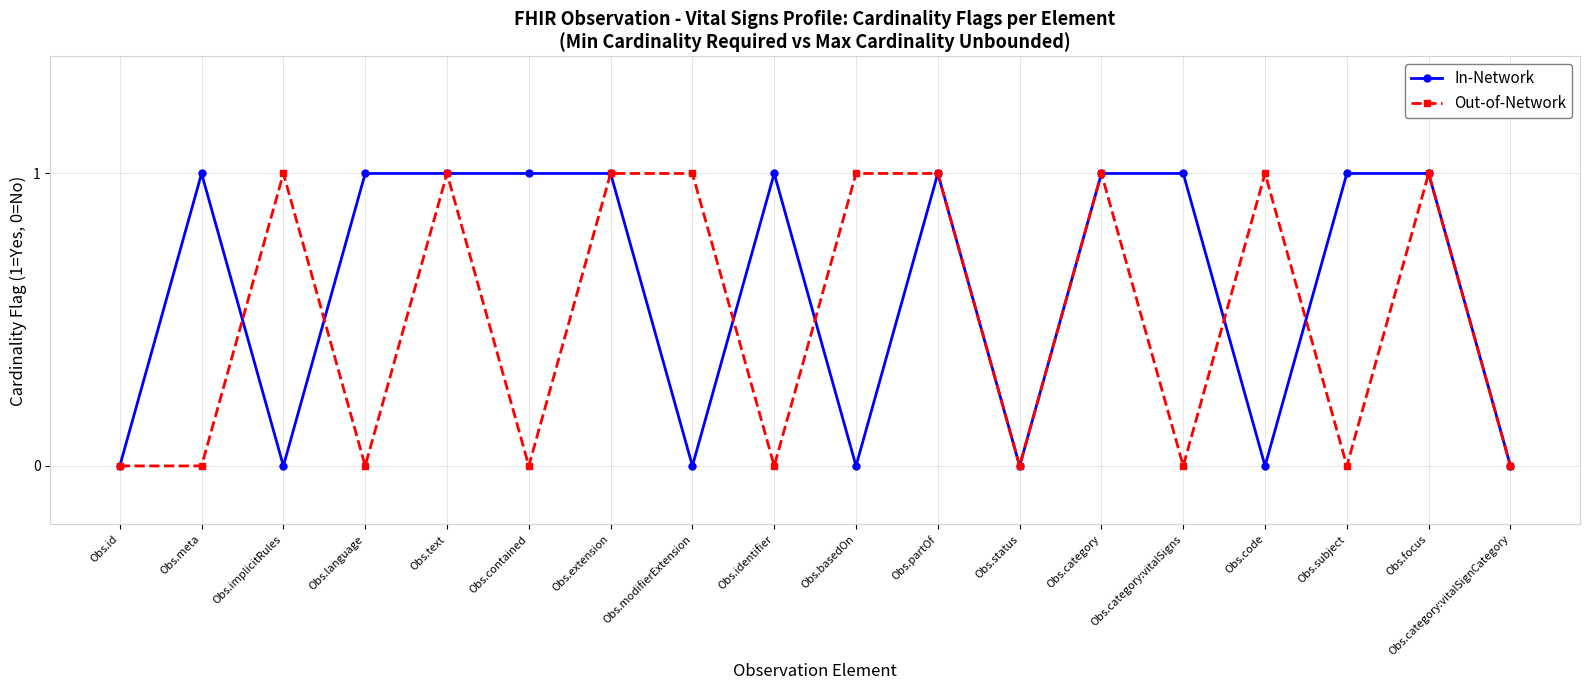

Which series has the largest total across all categories?

In-Network